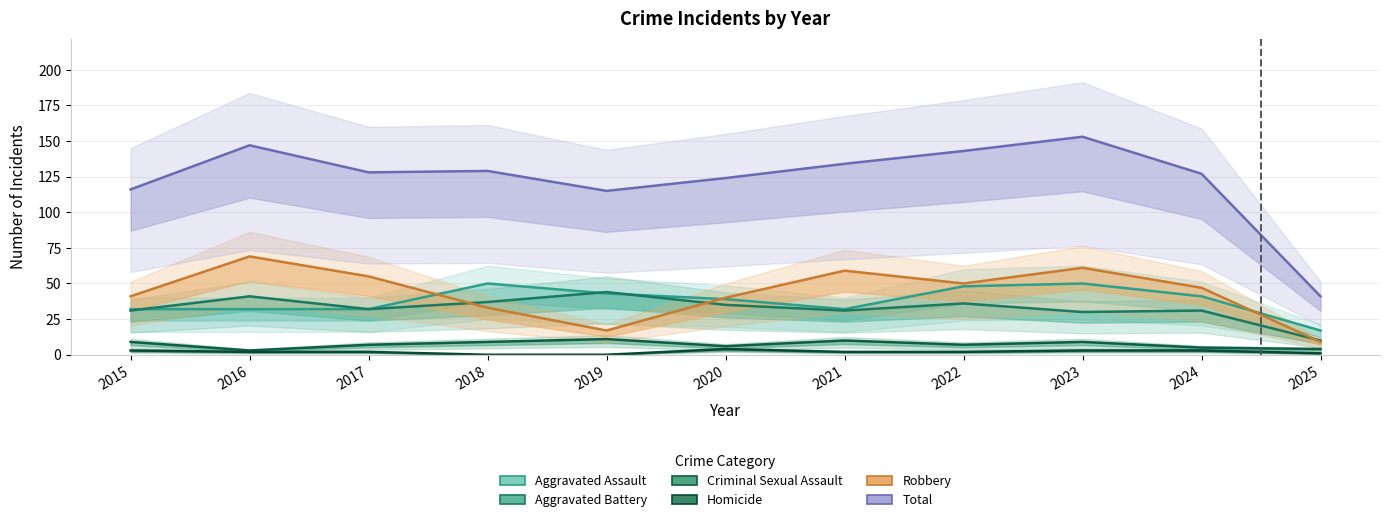

At 2023, list the series in order from smallest to largest.

Homicide, Criminal Sexual Assault, Aggravated Battery, Aggravated Assault, Robbery, Total